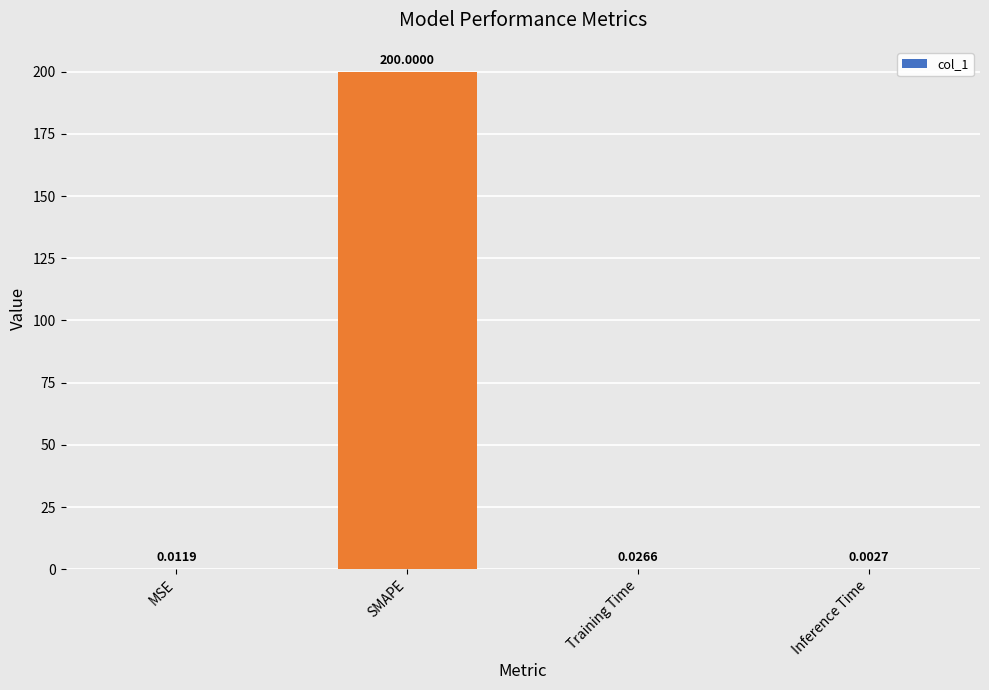

What is the change in value from SMAPE to Training Time?

-200.0